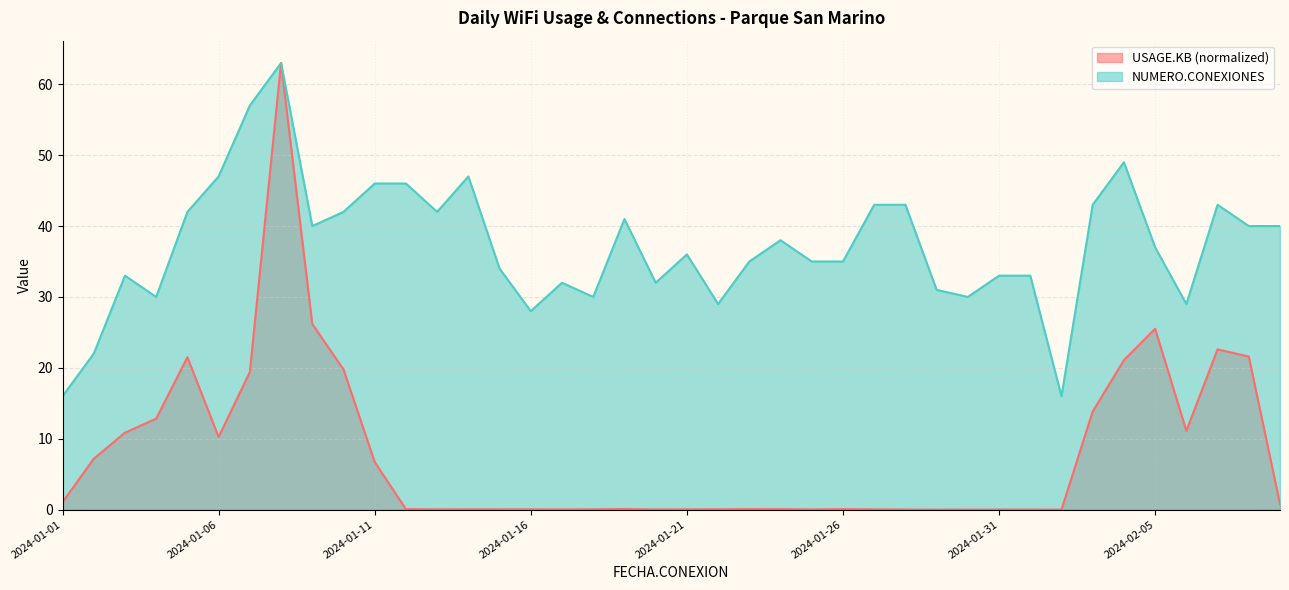

Reading right to left, transcribe all the data shown in this chart.

NUMERO.CONEXIONES: 2024-02-09=40.0	2024-02-08=40.0	2024-02-07=43.0	2024-02-06=29.0	2024-02-05=37.0	2024-02-04=49.0	2024-02-03=43.0	2024-02-02=16.0	2024-02-01=33.0	2024-01-31=33.0	2024-01-30=30.0	2024-01-29=31.0	2024-01-28=43.0	2024-01-27=43.0	2024-01-26=35.0	2024-01-25=35.0	2024-01-24=38.0	2024-01-23=35.0	2024-01-22=29.0	2024-01-21=36.0	2024-01-20=32.0	2024-01-19=41.0	2024-01-18=30.0	2024-01-17=32.0	2024-01-16=28.0	2024-01-15=34.0	2024-01-14=47.0	2024-01-13=42.0	2024-01-12=46.0	2024-01-11=46.0	2024-01-10=42.0	2024-01-09=40.0	2024-01-08=63.0	2024-01-07=57.0	2024-01-06=47.0	2024-01-05=42.0	2024-01-04=30.0	2024-01-03=33.0	2024-01-02=22.0	2024-01-01=16.0
USAGE.KB: 2024-02-09=0.8	2024-02-08=21.6	2024-02-07=22.6	2024-02-06=11.1	2024-02-05=25.5	2024-02-04=21.1	2024-02-03=13.8	2024-02-02=0.0	2024-02-01=0.0	2024-01-31=0.0	2024-01-30=0.0	2024-01-29=0.0	2024-01-28=0.0	2024-01-27=0.0	2024-01-26=0.1	2024-01-25=0.0	2024-01-24=0.1	2024-01-23=0.1	2024-01-22=0.1	2024-01-21=0.0	2024-01-20=0.0	2024-01-19=0.1	2024-01-18=0.0	2024-01-17=0.0	2024-01-16=0.0	2024-01-15=0.0	2024-01-14=0.0	2024-01-13=0.0	2024-01-12=0.1	2024-01-11=6.7	2024-01-10=19.8	2024-01-09=26.2	2024-01-08=63.0	2024-01-07=19.4	2024-01-06=10.2	2024-01-05=21.5	2024-01-04=12.8	2024-01-03=10.9	2024-01-02=7.2	2024-01-01=1.0